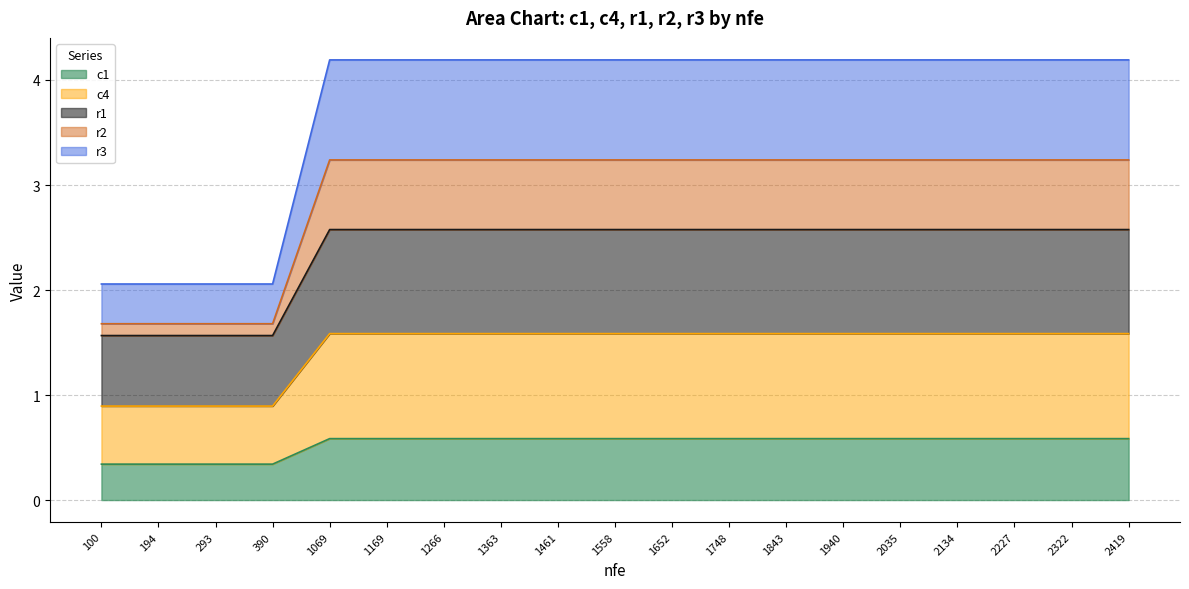

At which category is the sum across all series the highest?

1069